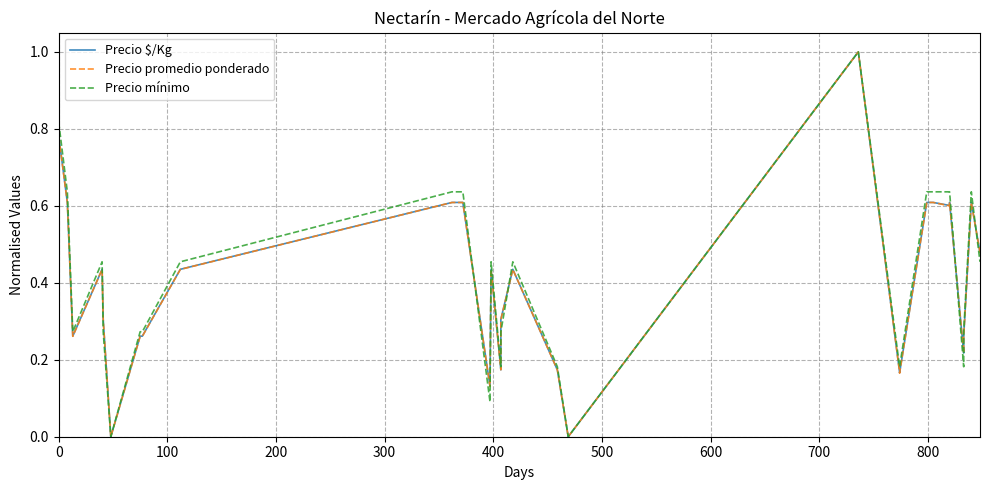

Which series has the largest total across all categories?

Precio mínimo